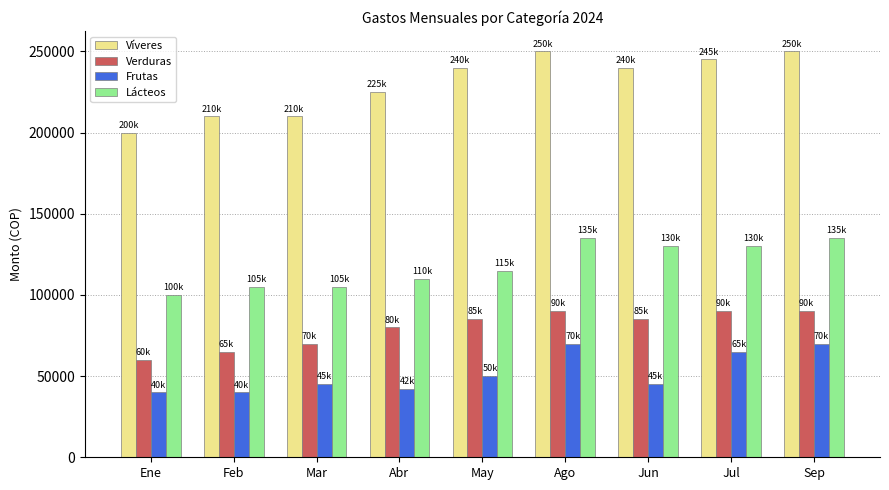

Which series has the largest range (max minus min)?

Víveres